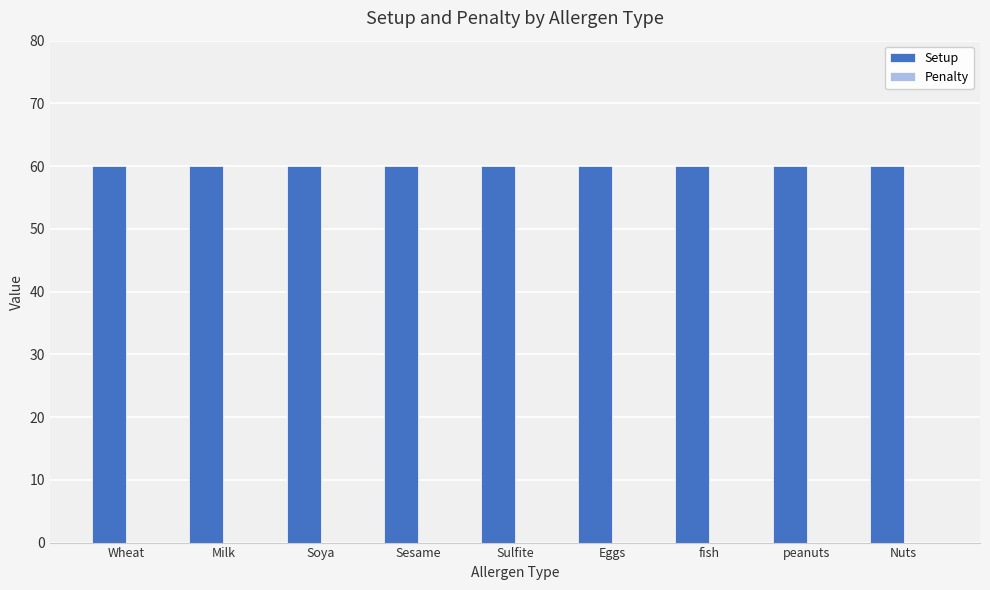

Rank the series by their average value, from highest to lowest.

Setup, Penalty